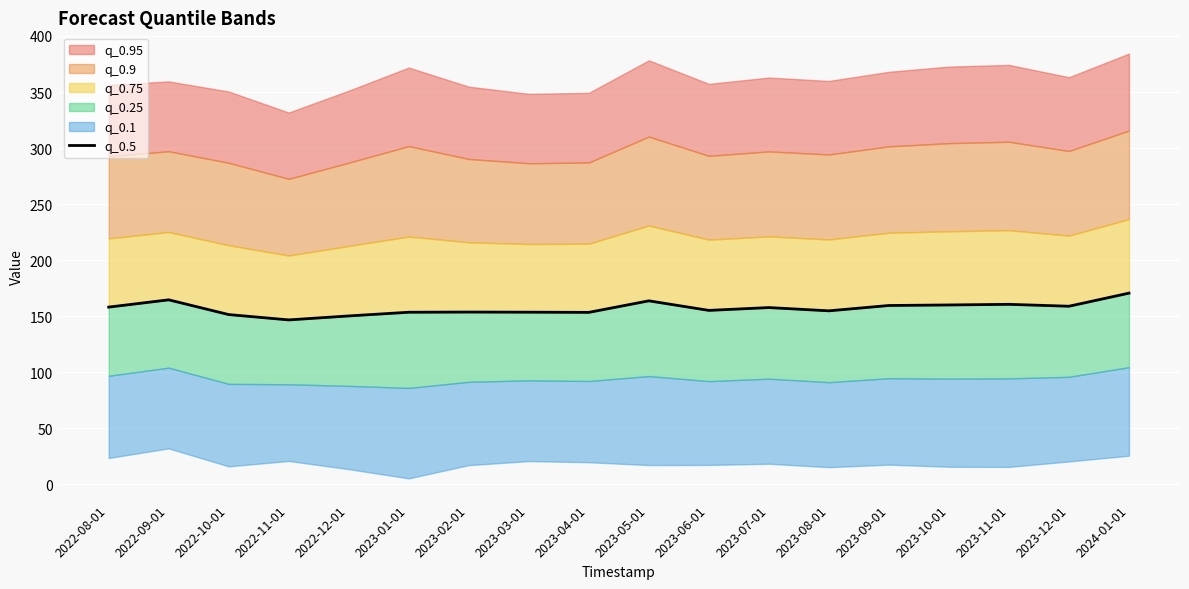

Which label corresponds to the smallest value in the chart?

2022-11-01